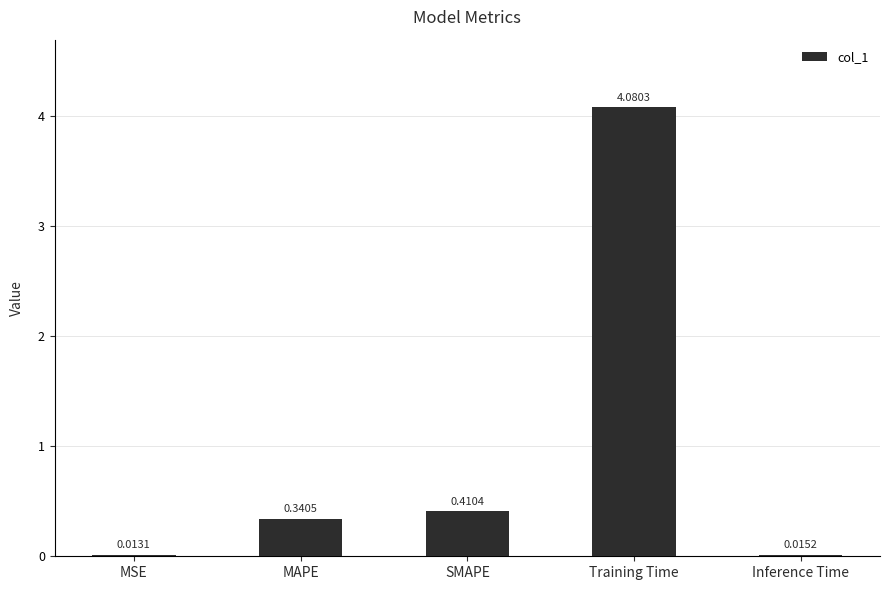

How many categories are shown in the chart?

5